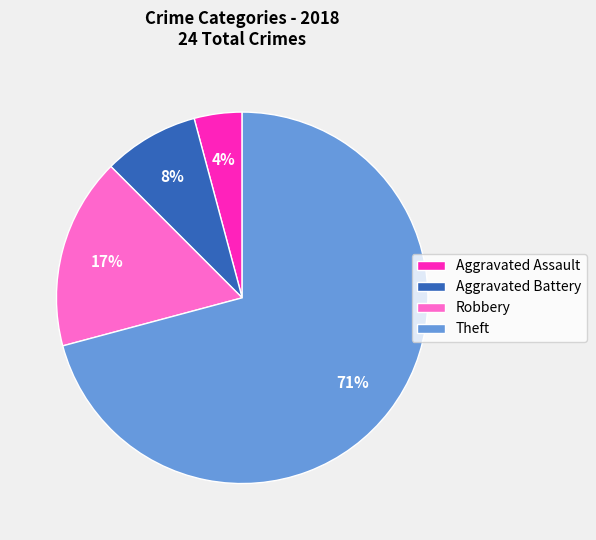

Combined, do Theft and Aggravated Assault account for over 50%?

Yes